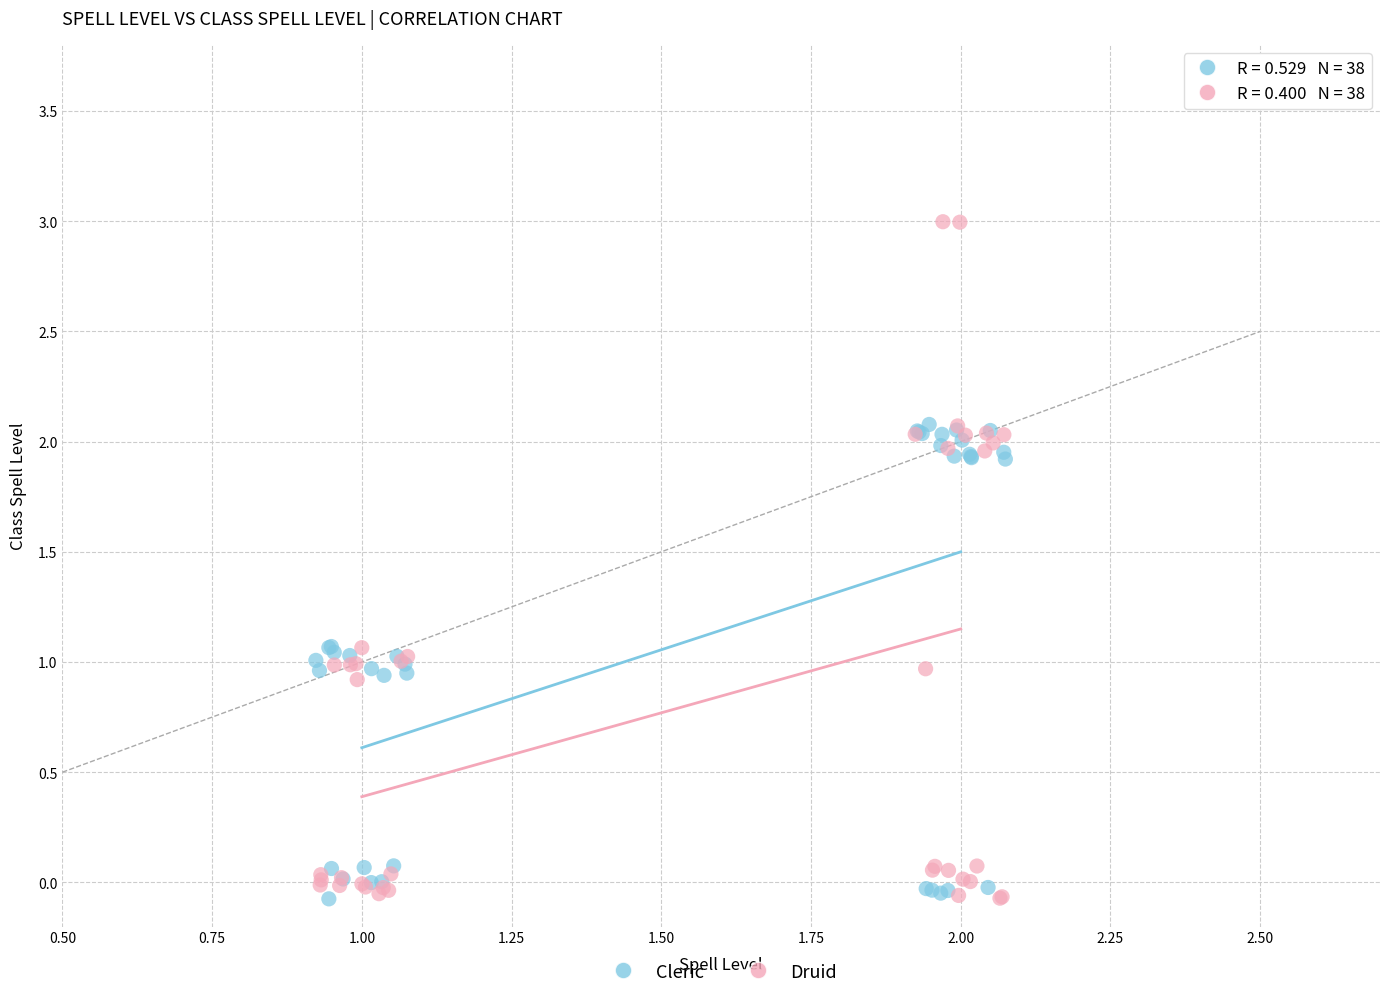

Which series contains the highest Y value?

Druid